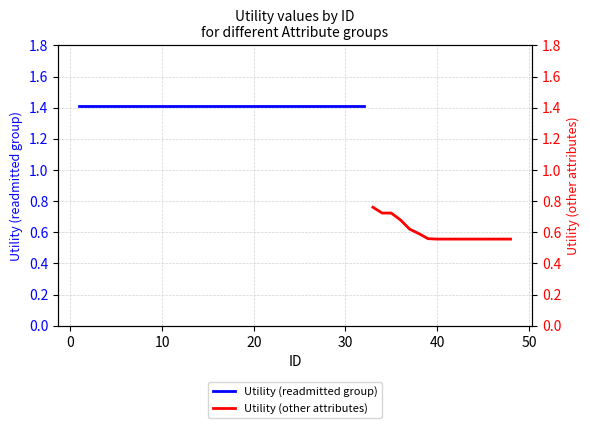

What is the minimum value shown in the chart?

0.6